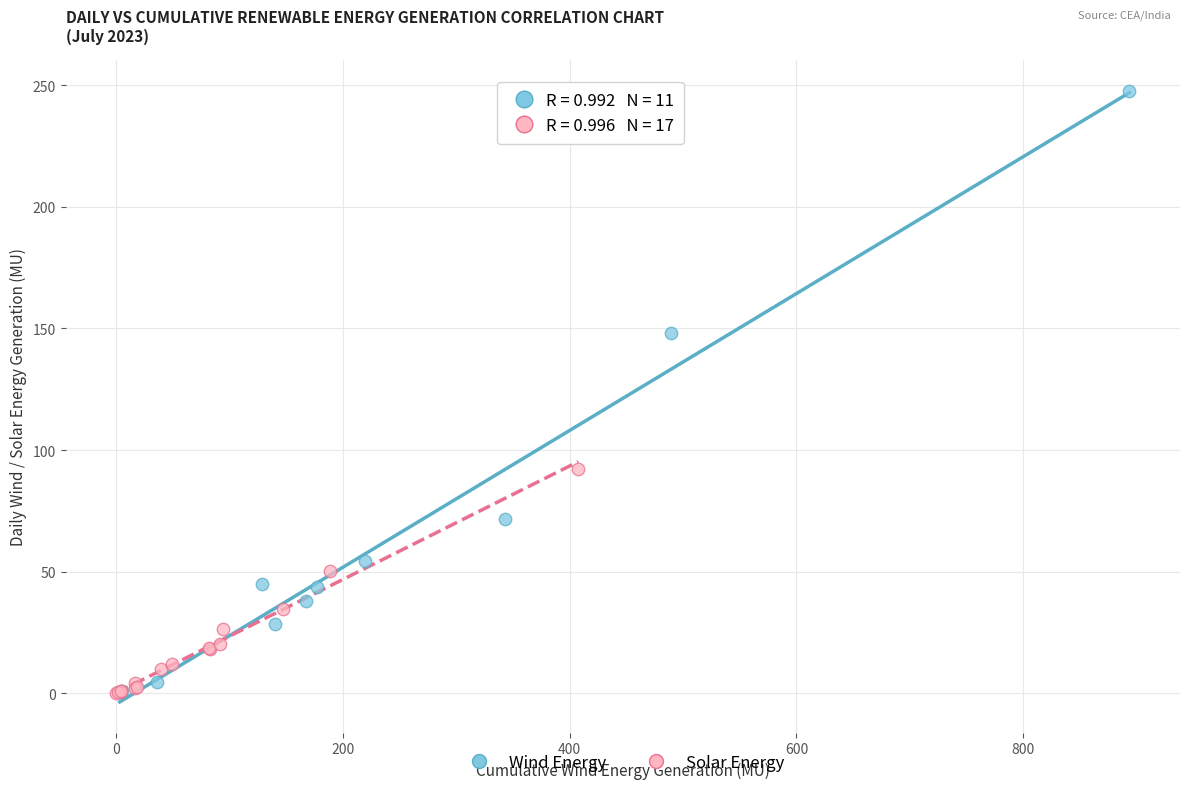

Which series has the largest Y range (max minus min)?

Wind Energy